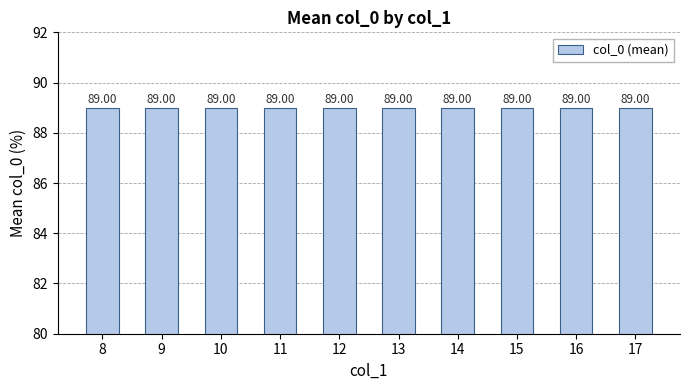

The chart shows a value of 25 at 10. True or false?

False